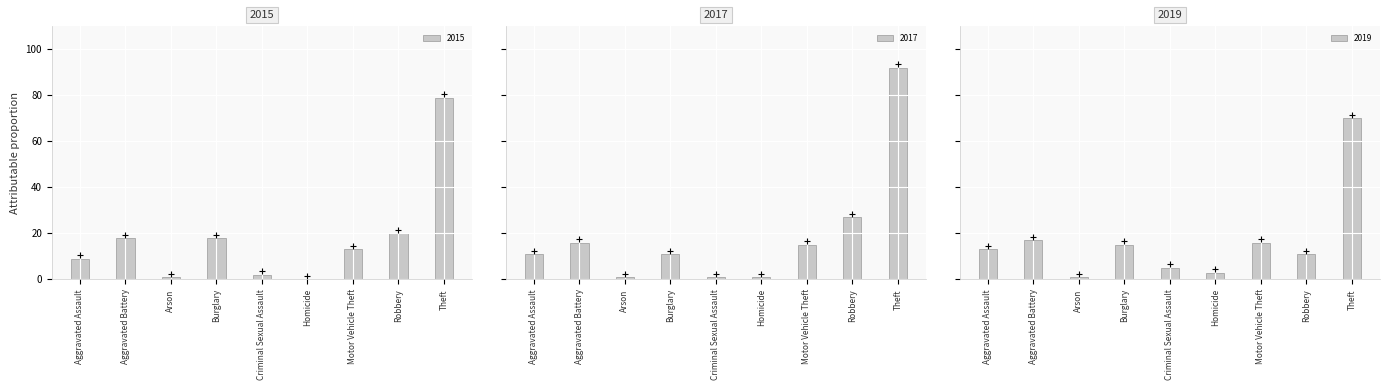

Which category has the highest value across all series?

Theft